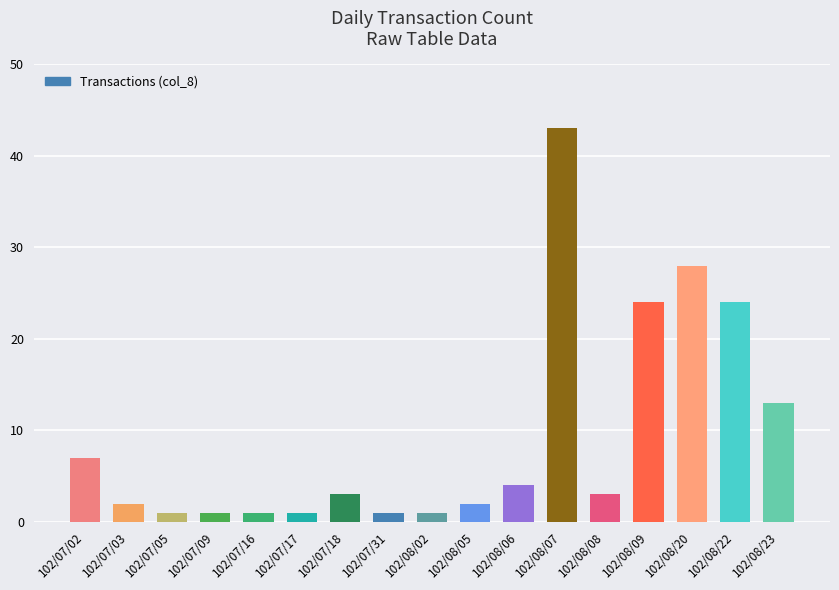

Reading left to right, extract all data points from this chart.

7	2	1	1	1	1	3	1	1	2	4	43	3	24	28	24	13